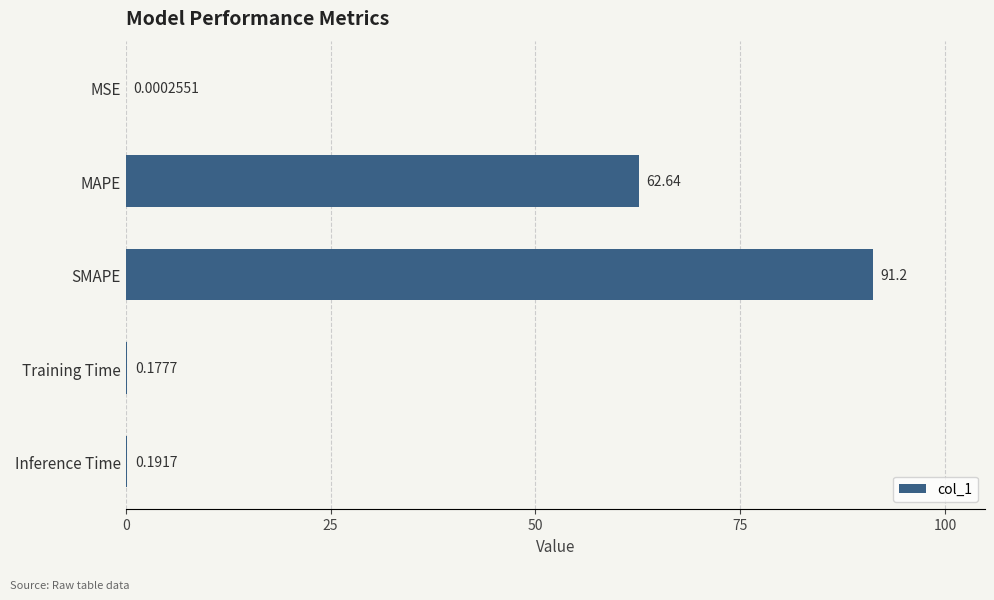

What is the greatest value displayed?

91.2